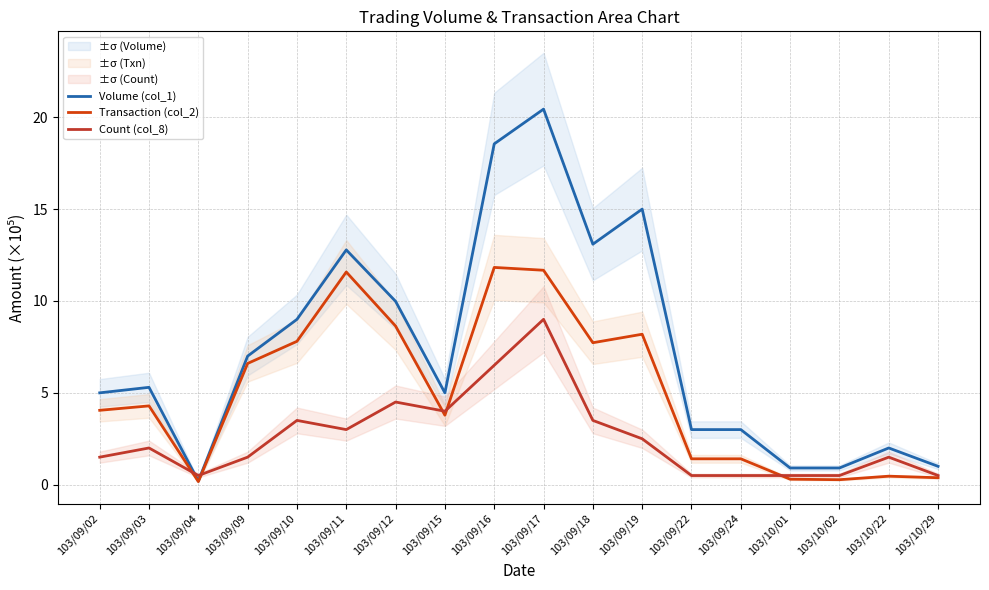

What is the difference between the Count (col_8) values at 103/09/17 and 103/09/09?

7.5